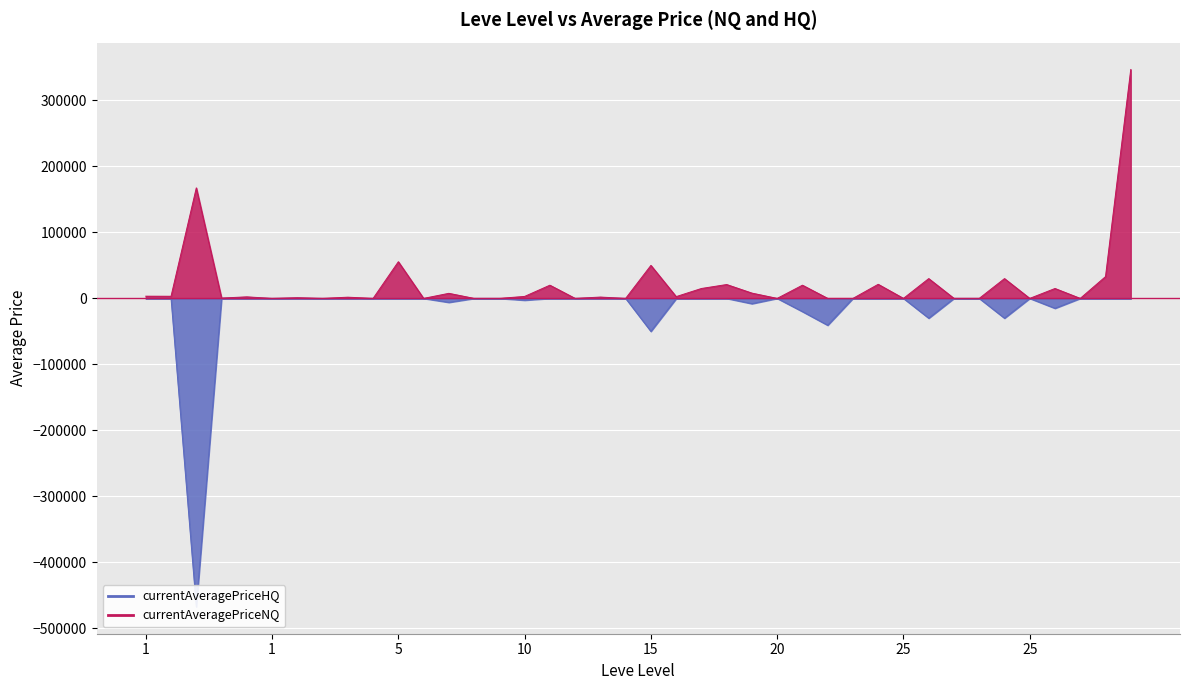

How many lines are shown in the chart?

2